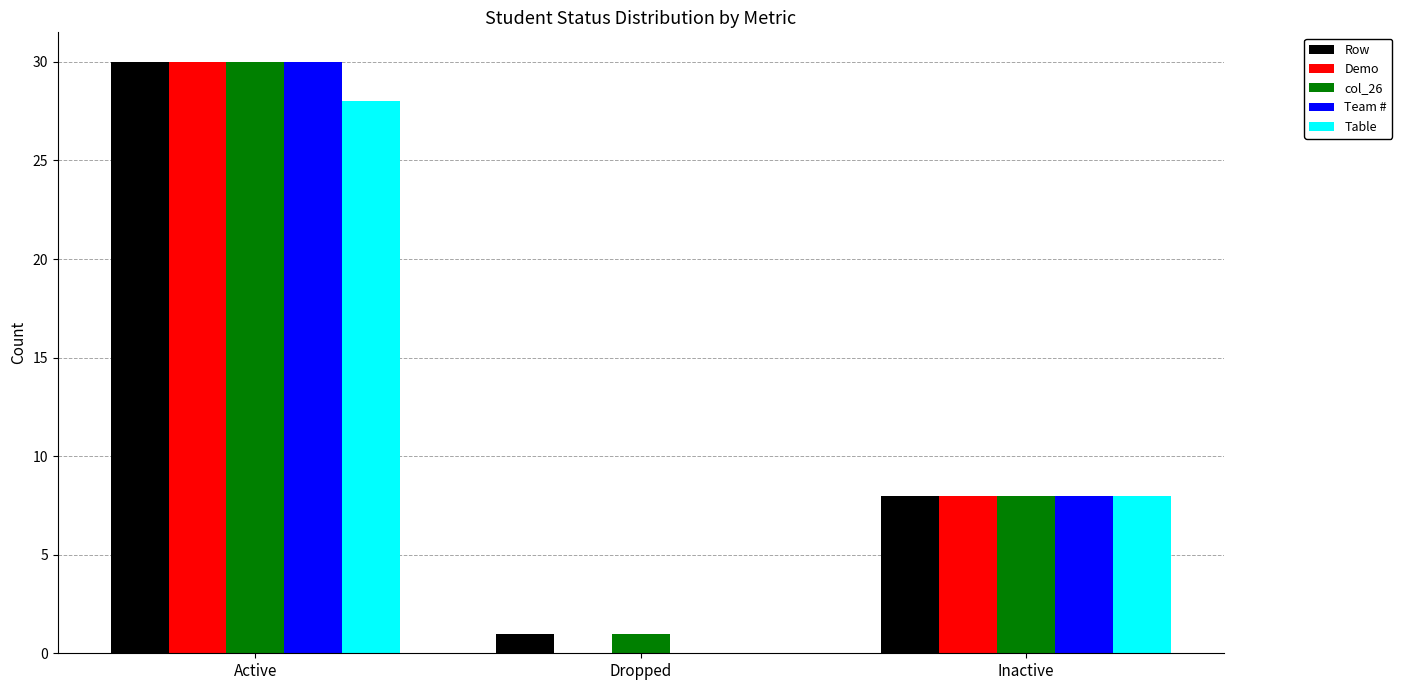

At which label does Demo reach its peak?

Active